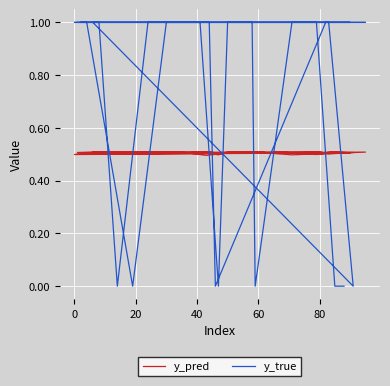

How many interior local valleys does the y_true series have?

6